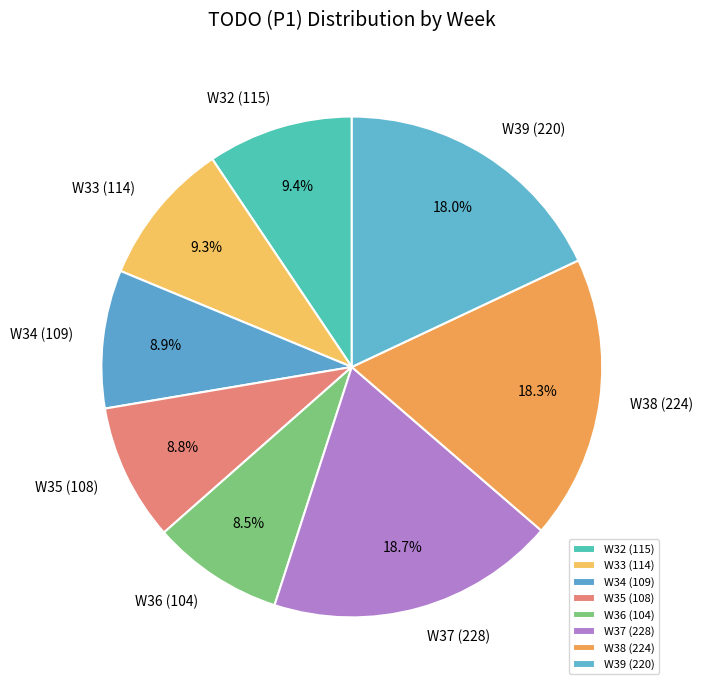

To the nearest percent, what is the average slice percentage?

12%